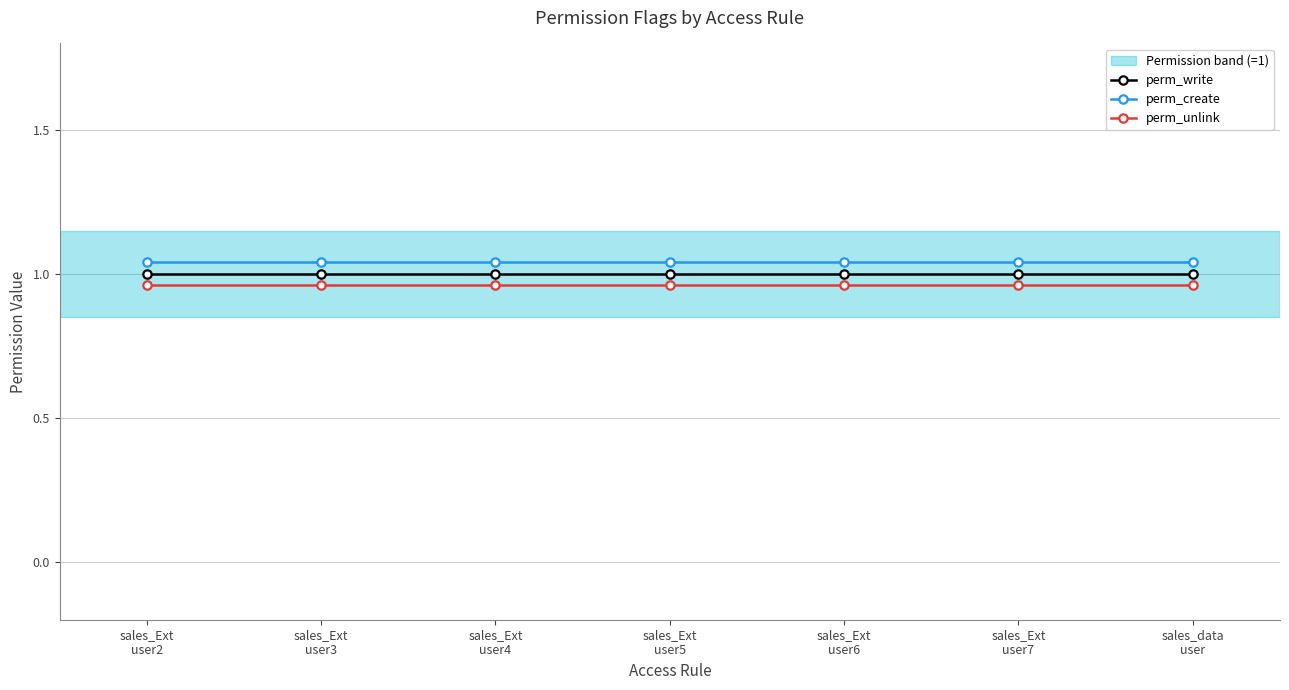

What is the sum of the perm_create values at sales_Ext
user2 and sales_Ext
user4?

2.1